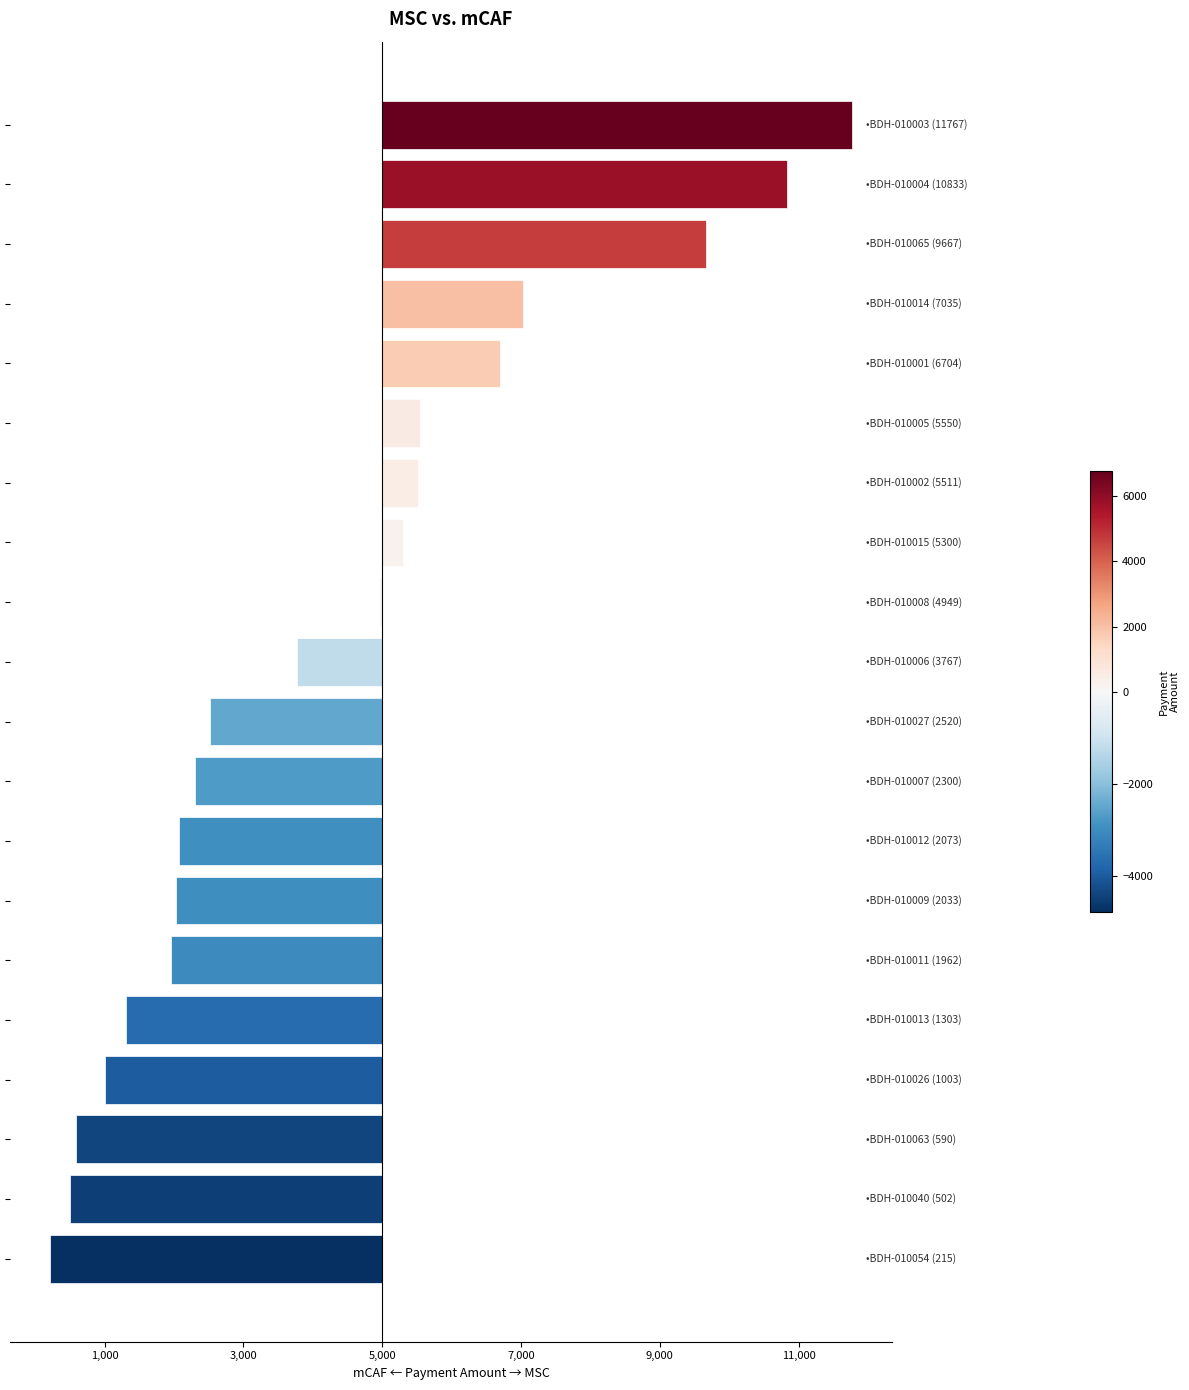

What is the sum of all values?

-14416